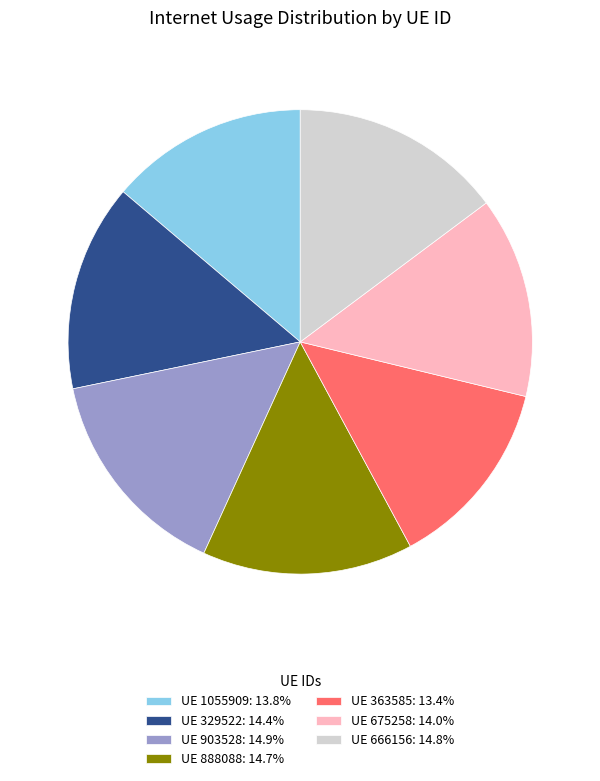

Do UE 888088: 14.7% and UE 666156: 14.8% together represent more than half of the pie?

No